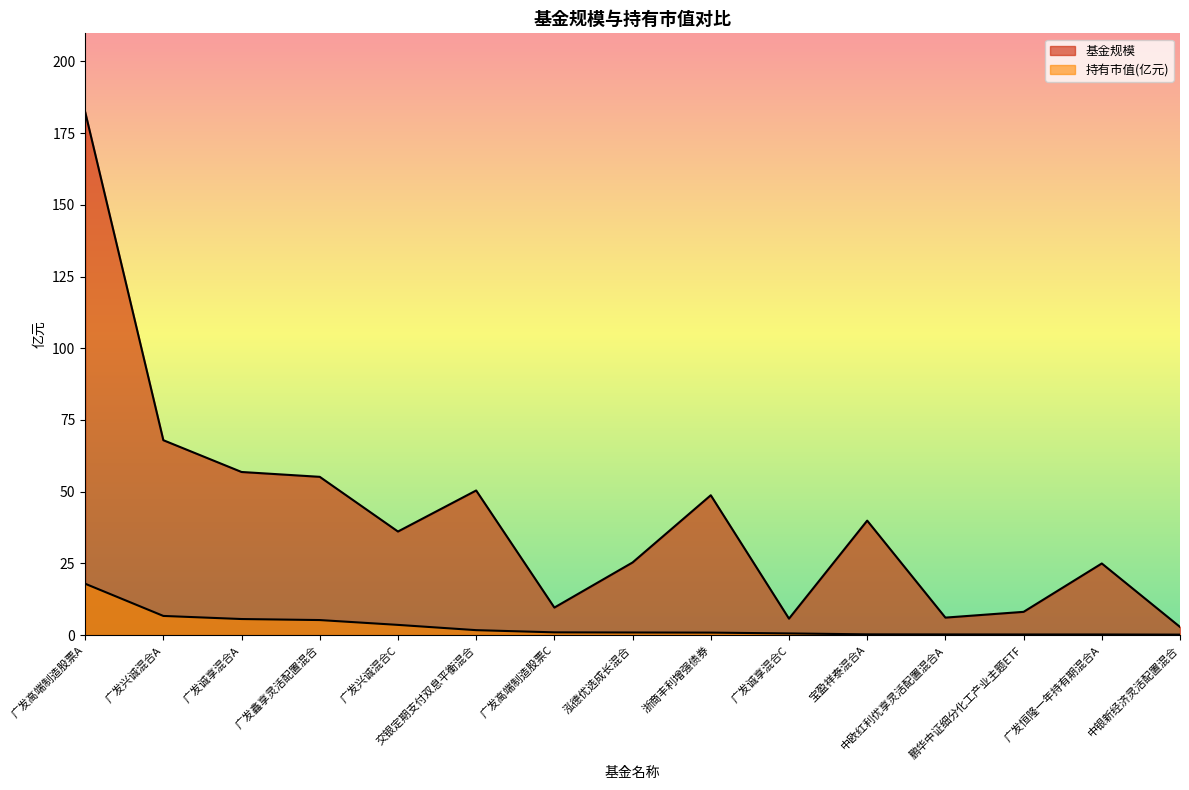

Which series has the largest total across all categories?

基金规模